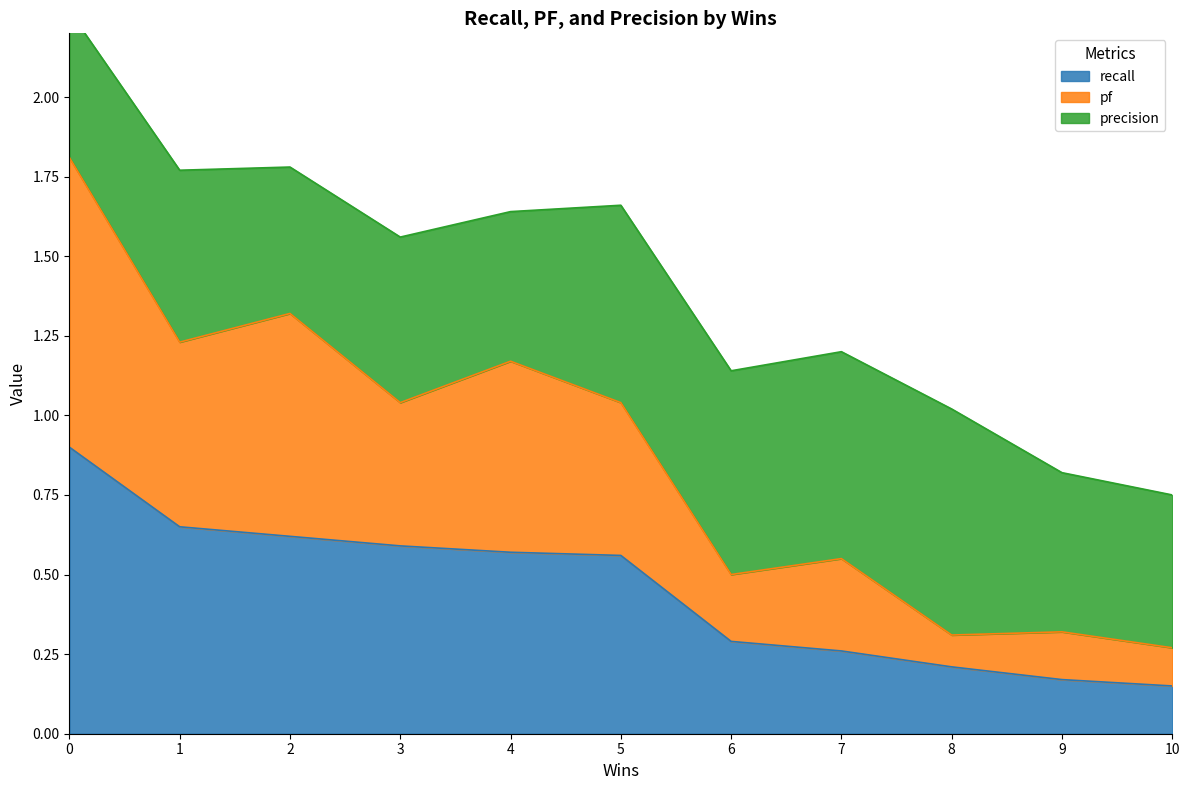

True or false: pf and recall intersect in this chart.

False